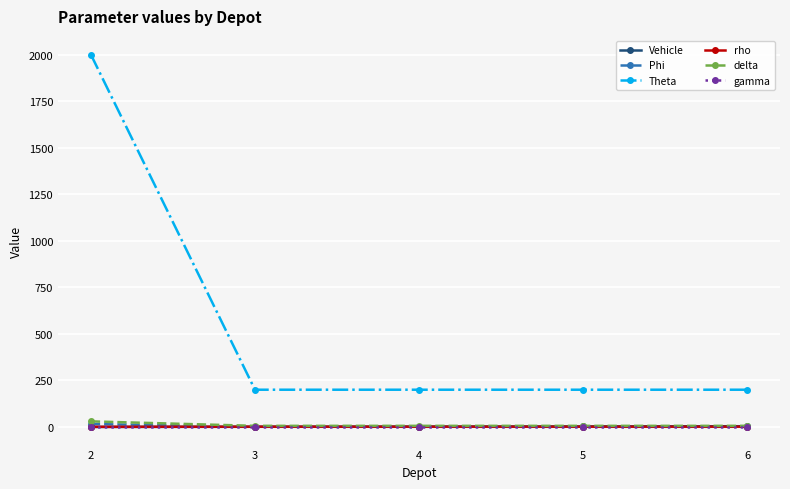

At which category is the sum across all series the highest?

2